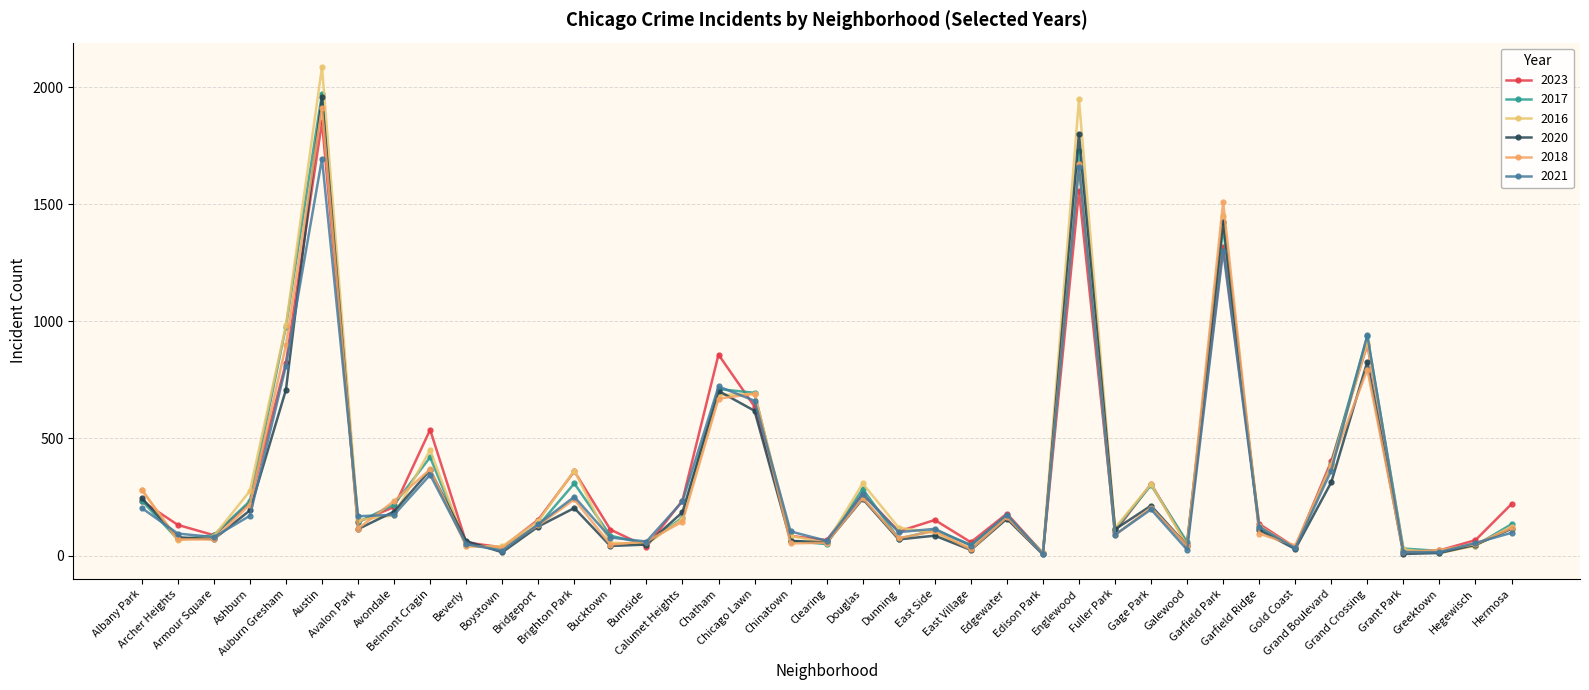

What is the difference between the highest and lowest values at Edison Park?

7